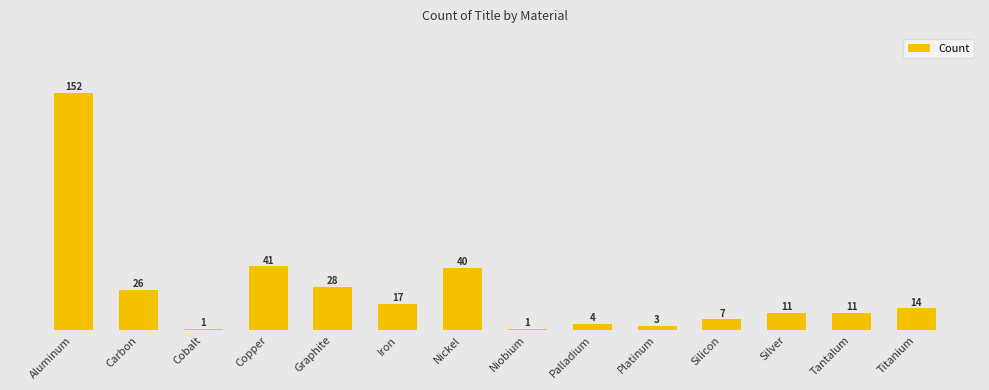

Reading right to left, list all the values displayed in this chart.

Titanium=14	Tantalum=11	Silver=11	Silicon=7	Platinum=3	Palladium=4	Niobium=1	Nickel=40	Iron=17	Graphite=28	Copper=41	Cobalt=1	Carbon=26	Aluminum=152